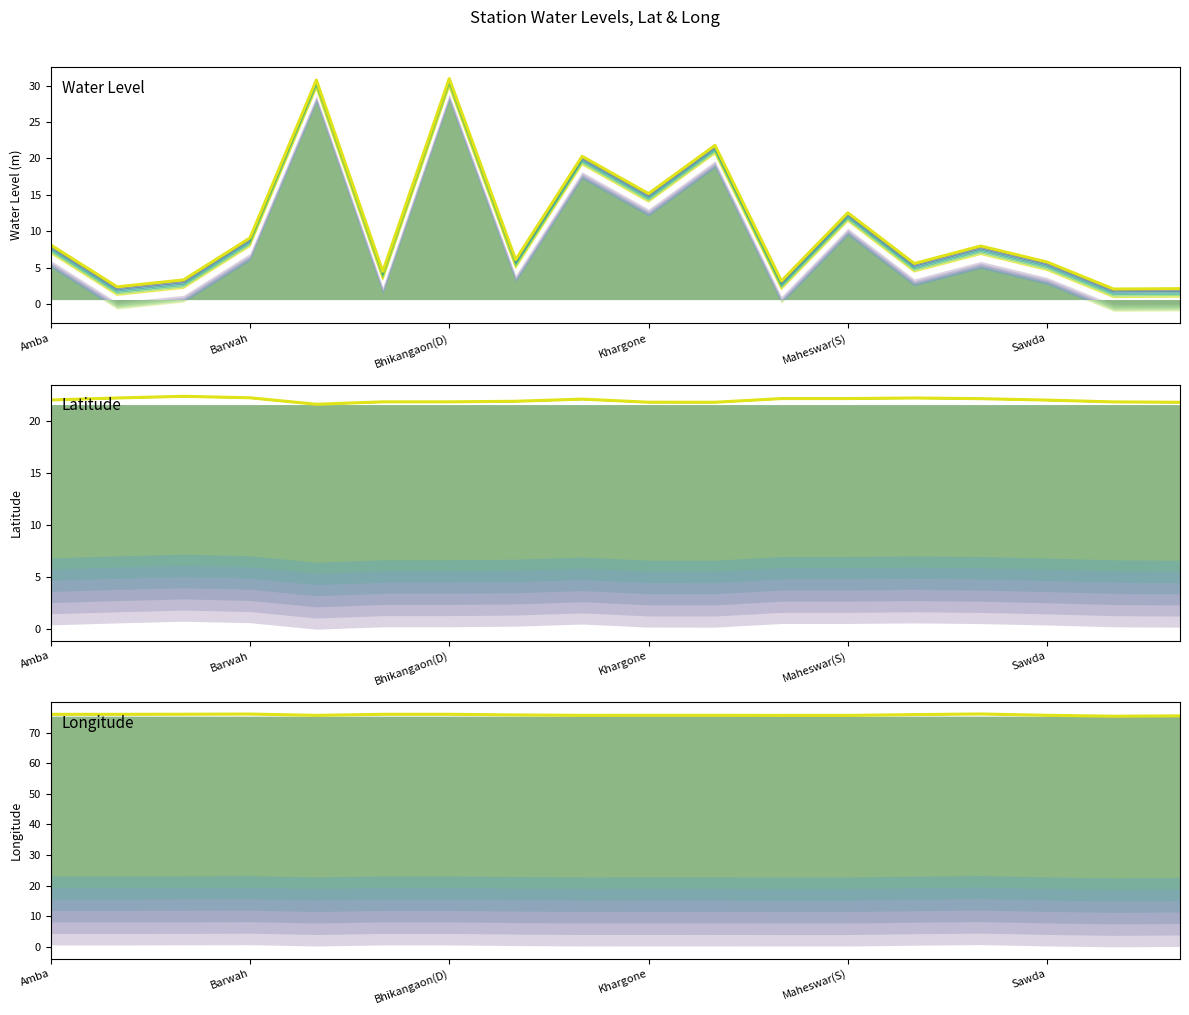

What are all the series names shown in the legend?

water_level (in m), lat, long